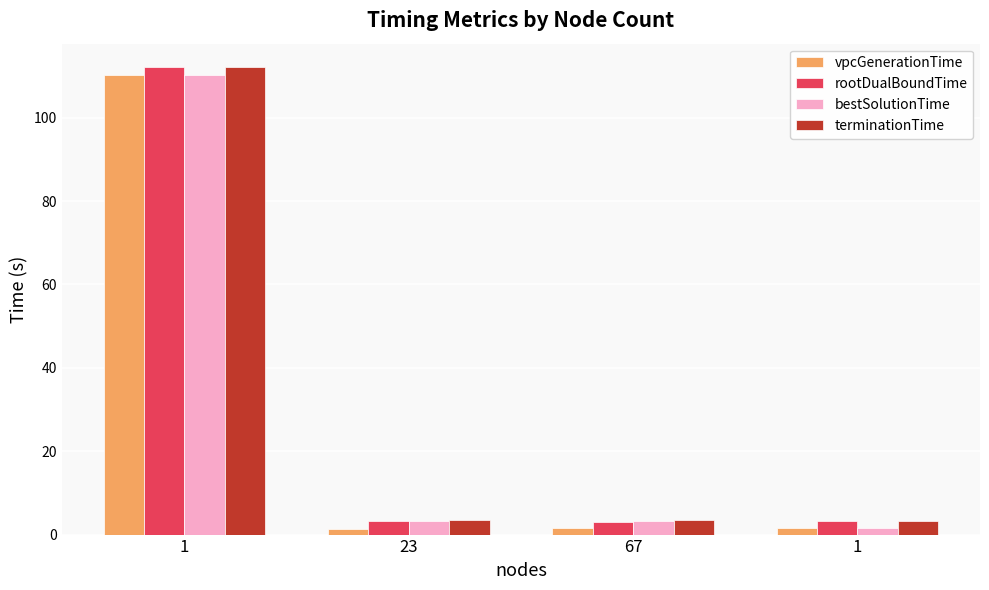

How many bars are there in each group?

4